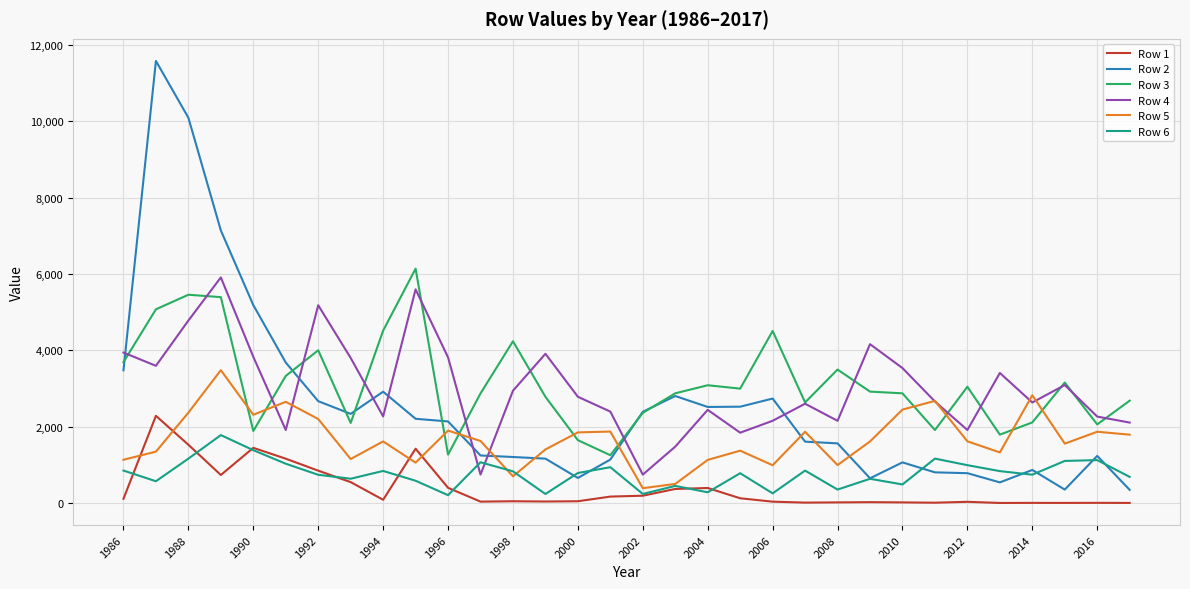

True or false: Row 5 and Row 3 cross at least once.

True